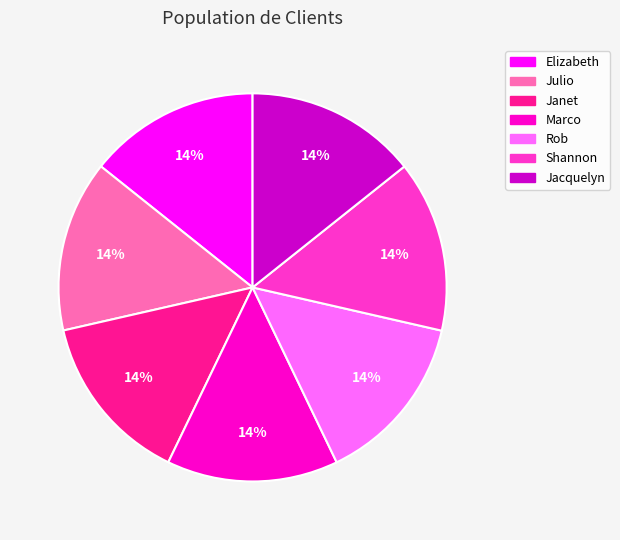

Is the sum of Shannon and Jacquelyn greater than half?

No